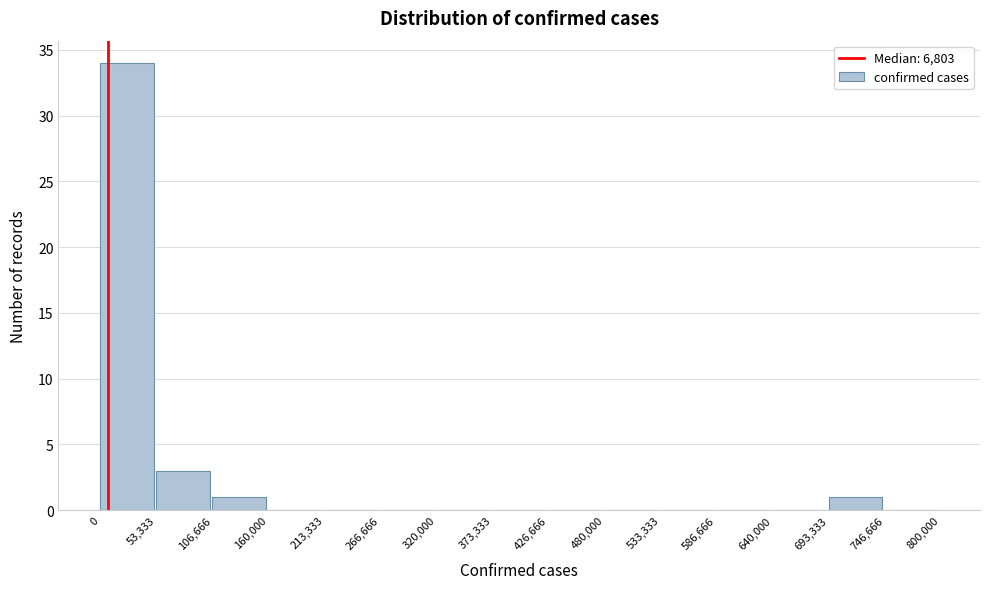

How tall is the bar that spans 0 to 53,333 on the x-axis? The values are not printed on the chart, so give them approximately, as read against the axis.

34